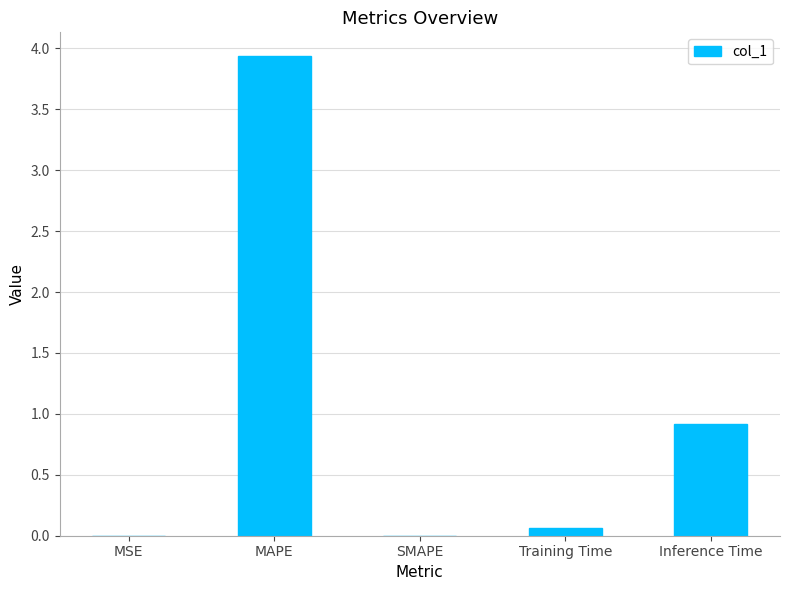

Where is the data nearest to the value 1?

Inference Time